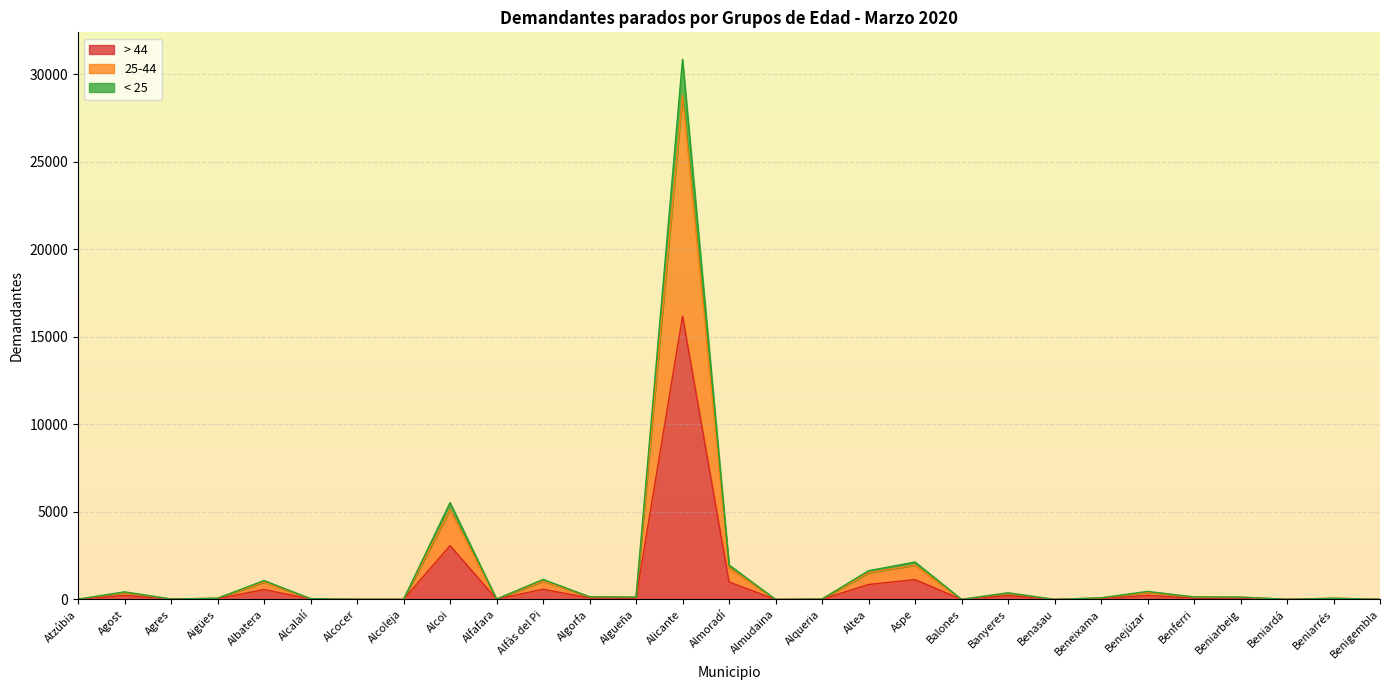

What is the difference between the second highest and minimum values in the < 25 series?

5529